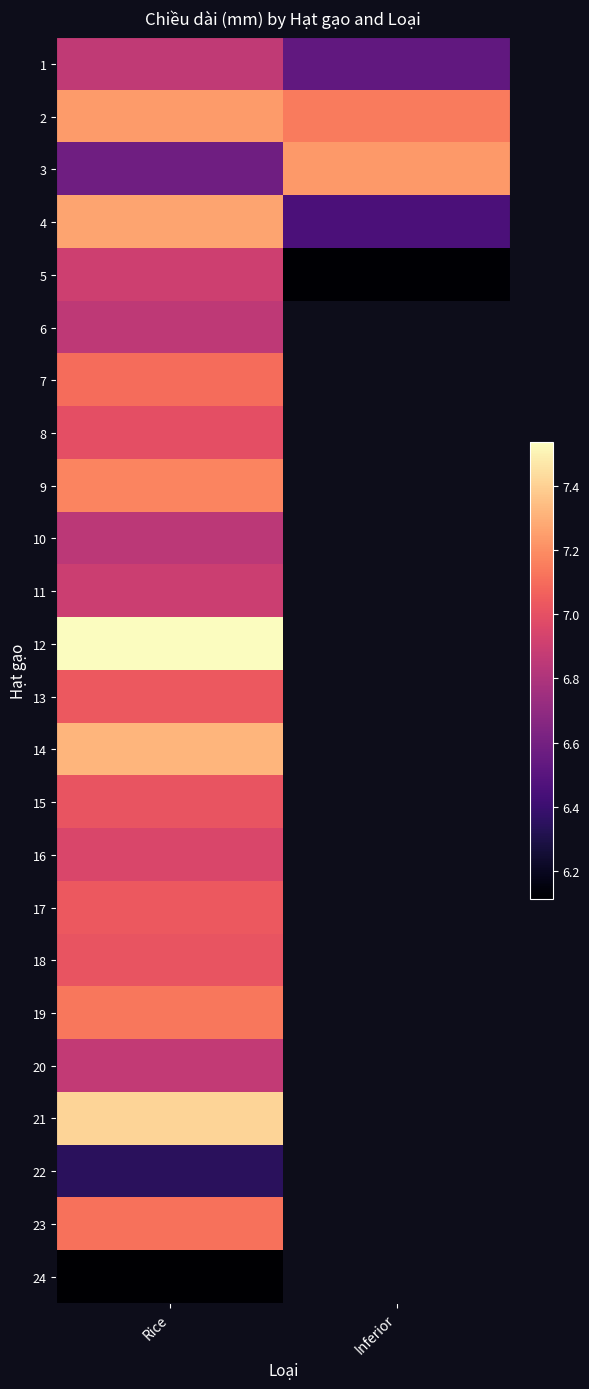

The value of 15 at Rice is 1.8. True or false?

False